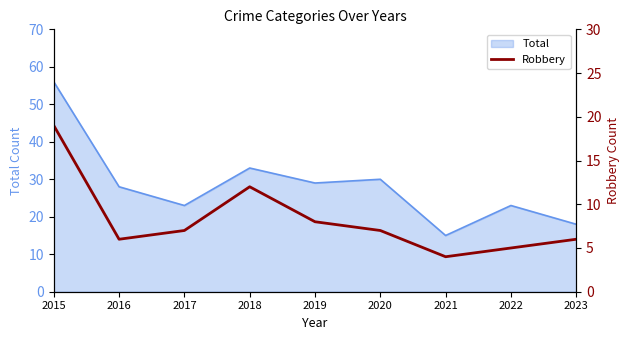

True or false: there are more than 2 points higher than both neighbors.

False